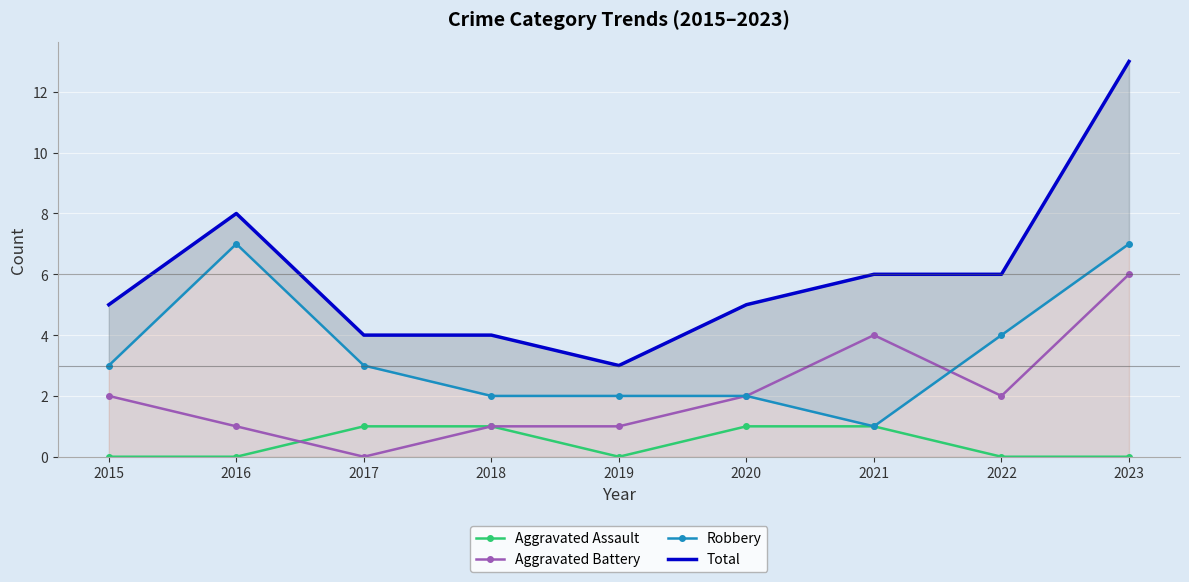

How many distinct data groups are displayed?

4